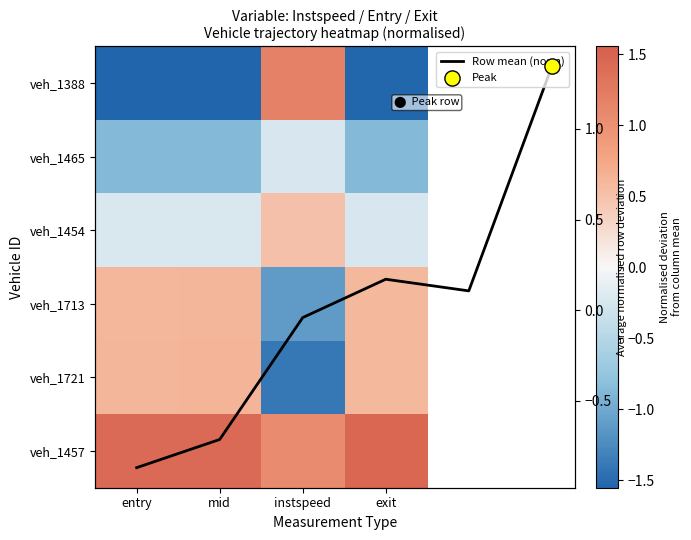

Count the veh_1721 values in the range 0 to 1.

3